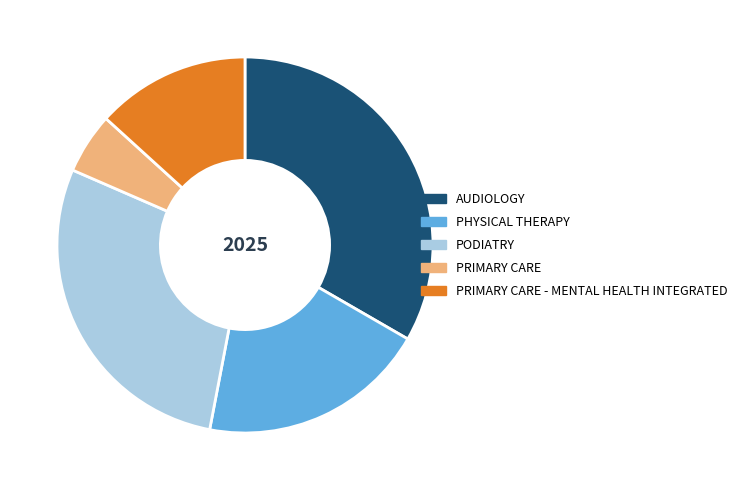

How many segments does this pie chart have?

5